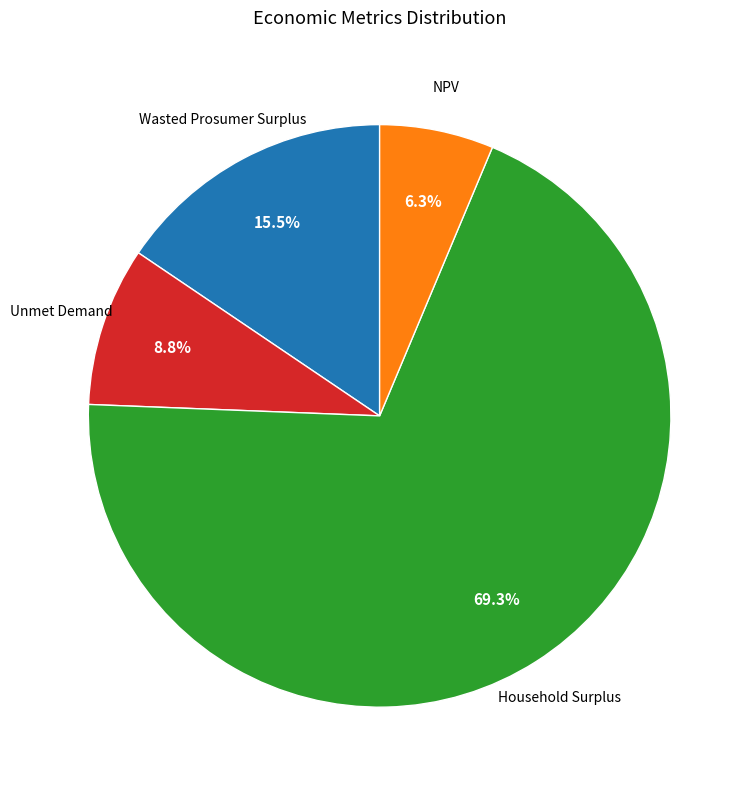

Is there any slice that represents more than half of the pie?

Yes